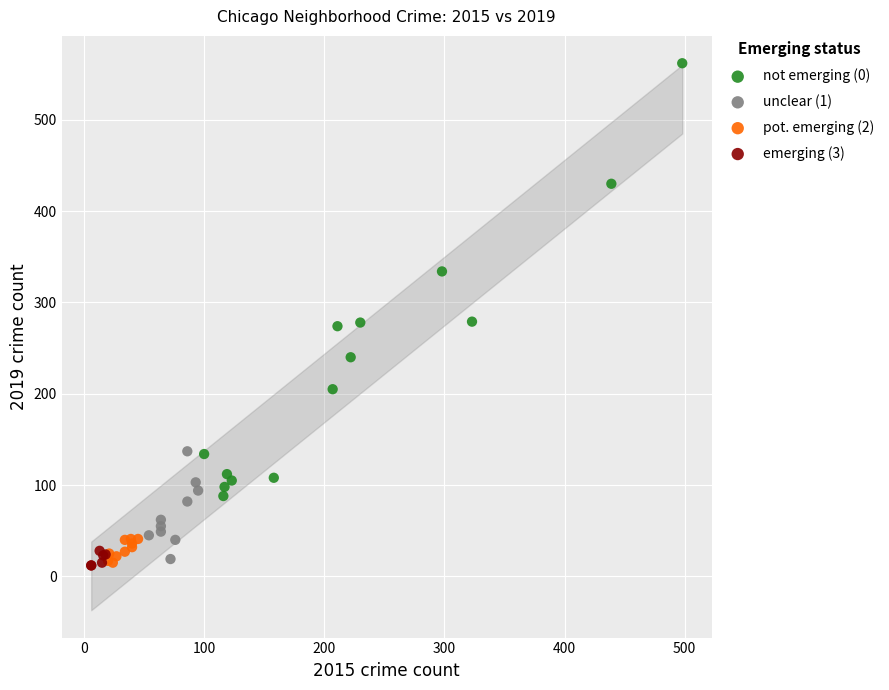

Which series has the widest spread of Y values?

not emerging (0)